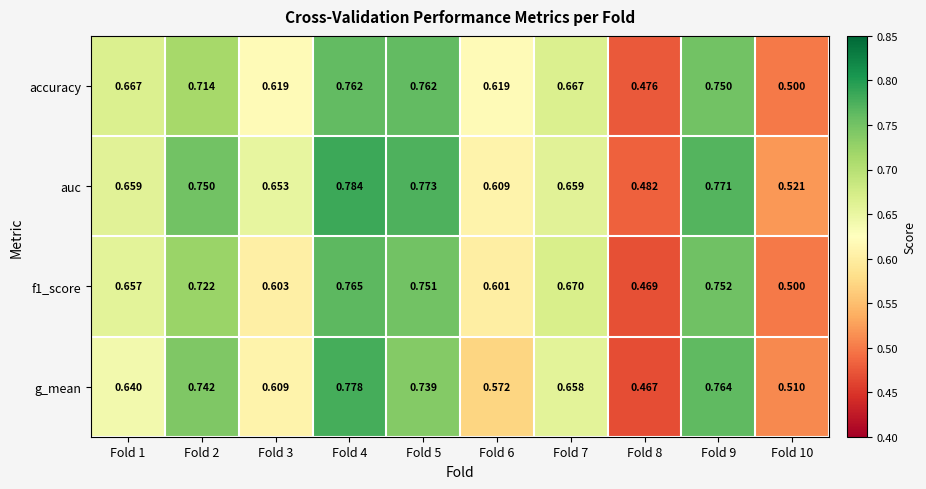

Rank the series at Fold 3 from highest to lowest value.

auc, accuracy, g_mean, f1_score